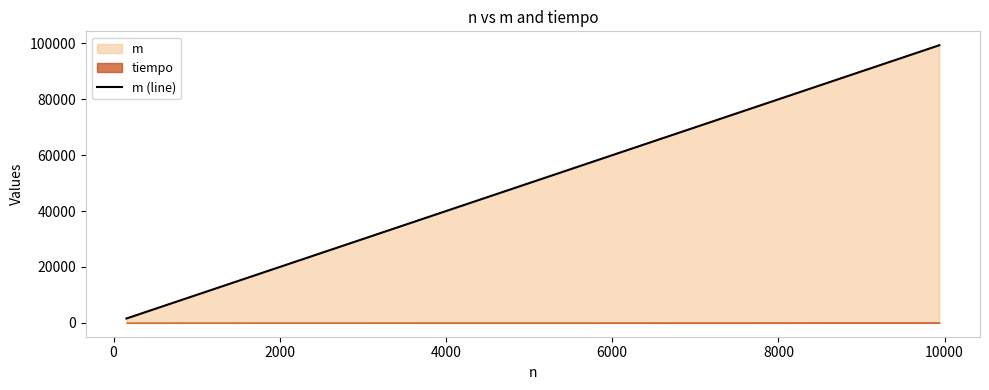

What is the highest value of the m (line) series?

99370